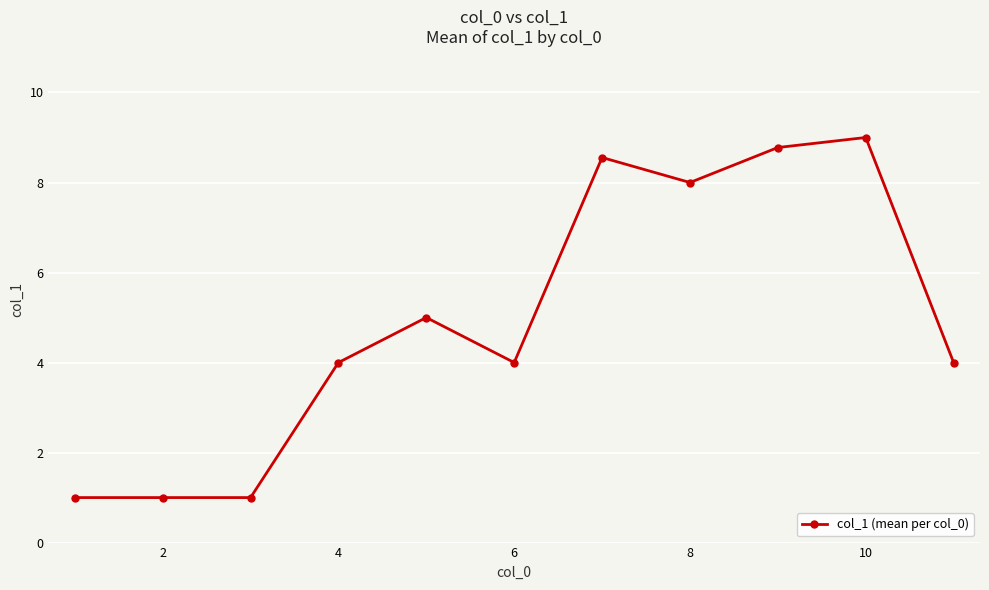

What is the sum of all values?

54.3